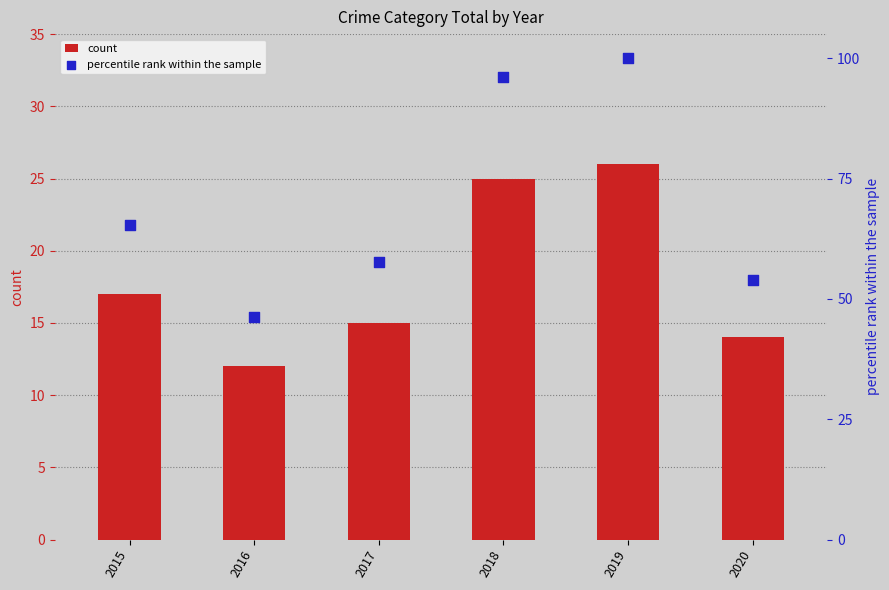

At how many categories does at least one series exceed 45?

6